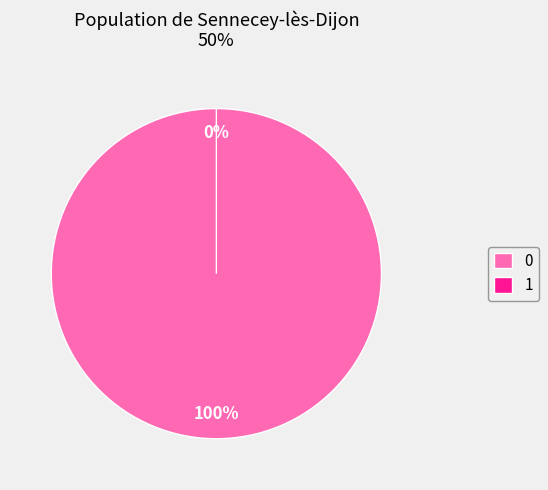

Does any single category account for the majority?

Yes